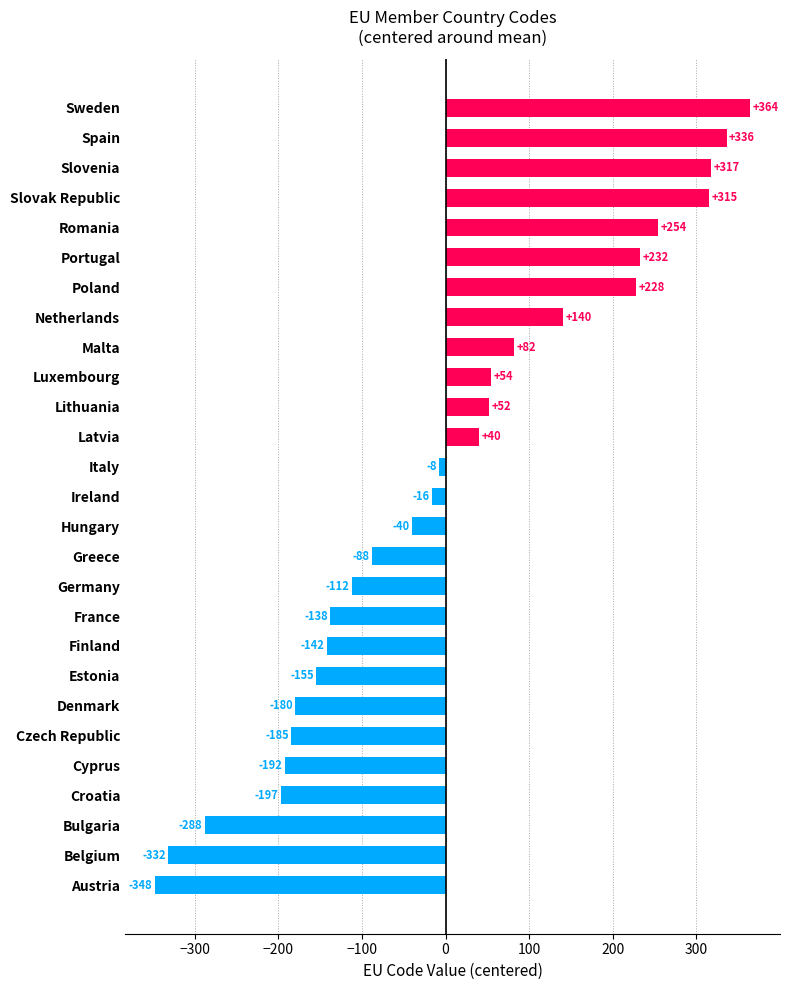

The chart shows a value of -329.7 at Cyprus. True or false?

False